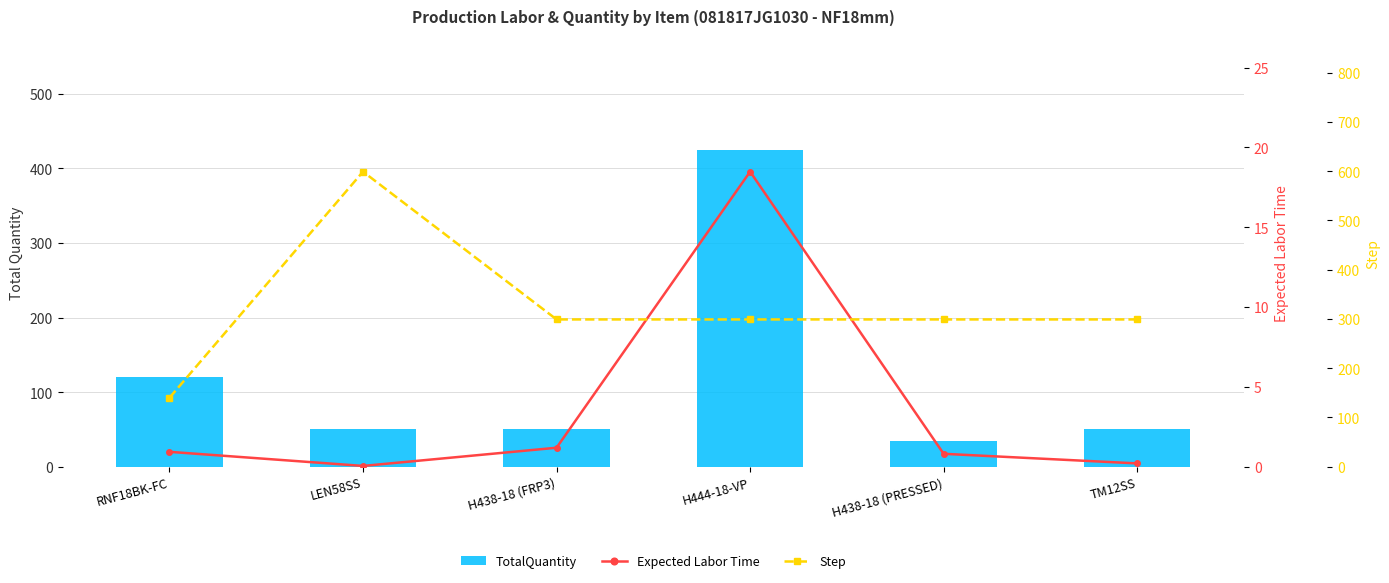

What is the label of the 5th bar from the right?

LEN58SS